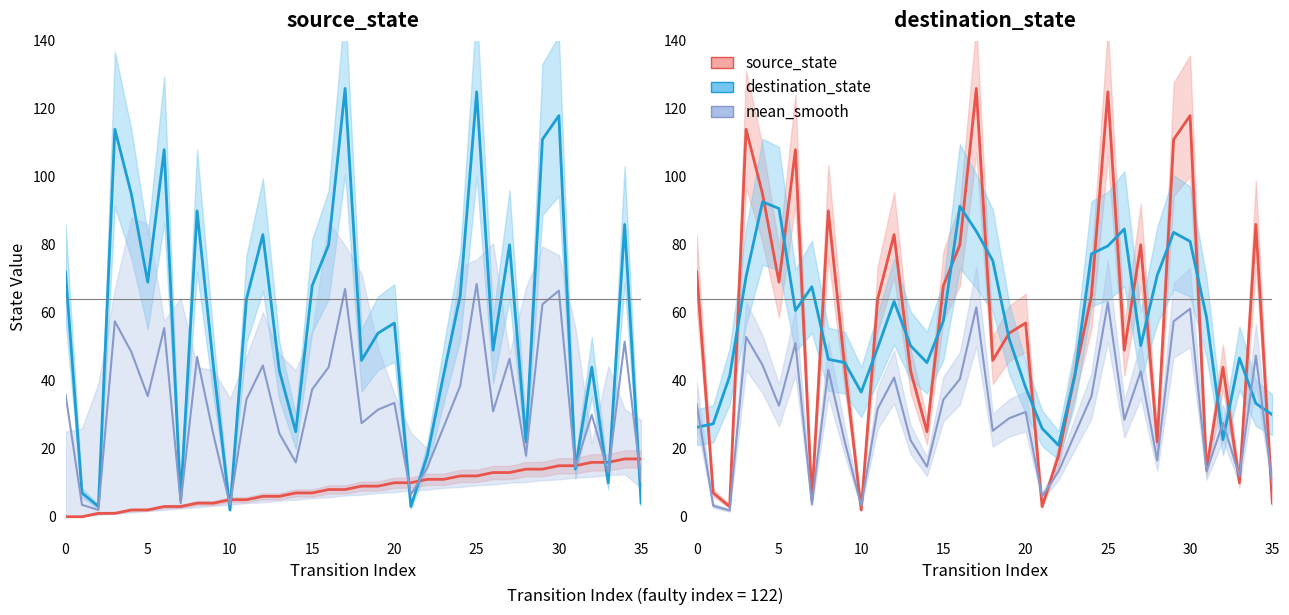

Reading left to right, what are all the values shown in this chart?

source_state: 72.0	7.0	3.0	114.0	95.0	69.0	108.0	5.0	90.0	44.0	2.0	64.0	83.0	43.0	25.0	68.0	80.0	126.0	46.0	54.0	57.0	3.0	18.0	42.0	65.0	125.0	49.0	80.0	22.0	111.0	118.0	14.0	44.0	10.0	86.0	4.0
destination_state: 26.3	27.3	41.3	70.7	92.7	90.7	60.7	67.7	46.3	45.3	36.7	49.7	63.3	50.3	45.3	57.7	91.3	84.0	75.3	52.3	38.0	26.0	21.0	41.7	77.3	79.7	84.7	50.3	71.0	83.7	81.0	58.7	22.7	46.7	33.3	30.0
mean_smooth: 33.1	3.2	1.8	52.9	44.6	32.7	51.1	3.7	43.2	22.1	3.2	31.7	40.9	22.5	14.7	34.5	40.5	61.6	25.3	29.0	30.8	6.0	13.3	24.4	35.4	63.0	28.5	42.8	16.6	57.5	61.2	13.3	27.6	12.0	47.4	9.7